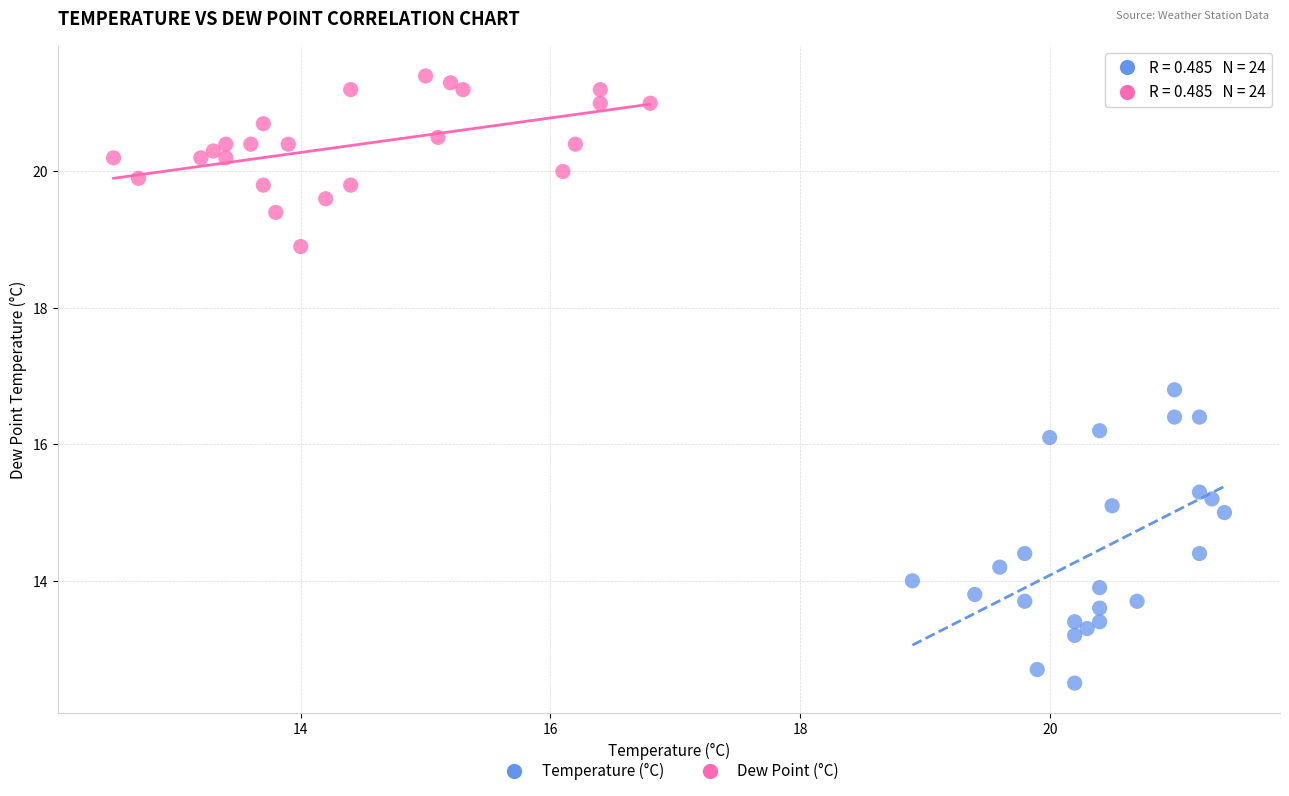

Which series has the largest Y range (max minus min)?

Temperature (°C)